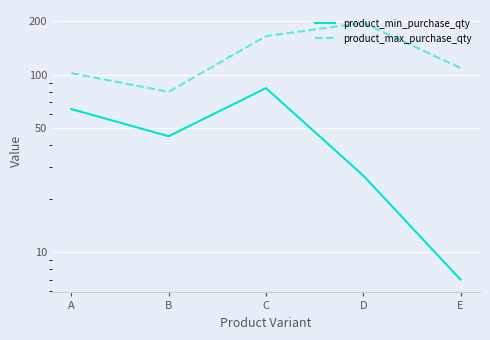

List the series in order of their peak value, highest first.

product_max_purchase_qty, product_min_purchase_qty